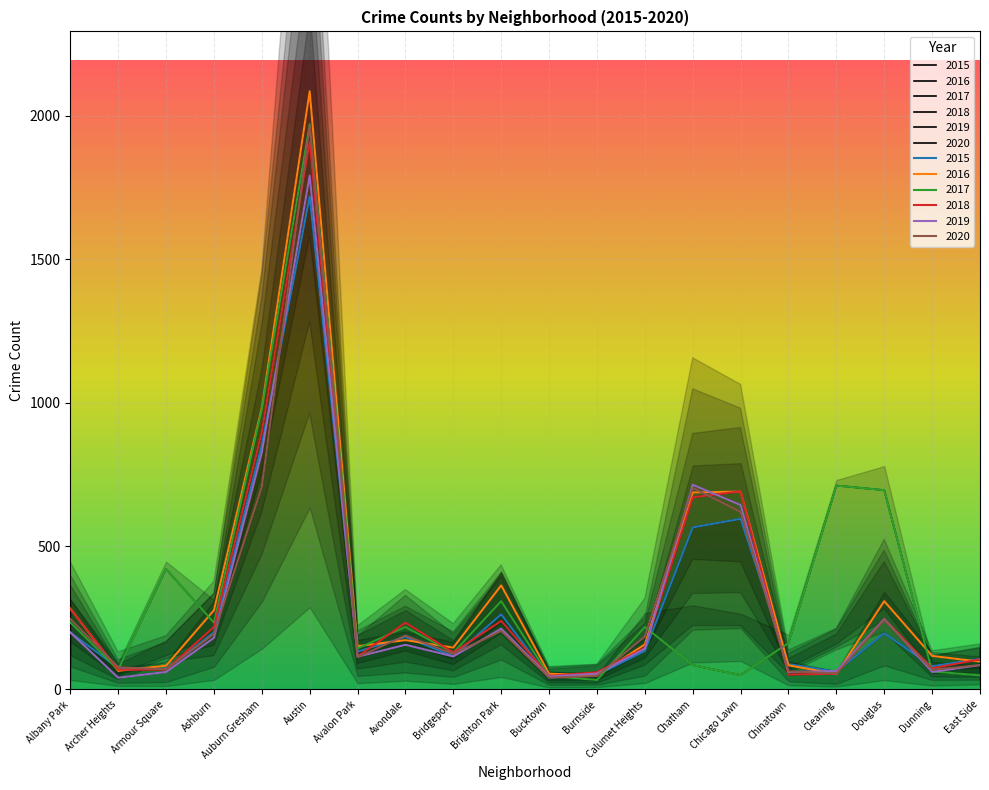

What is the total value across all series at Albany Park?

1441